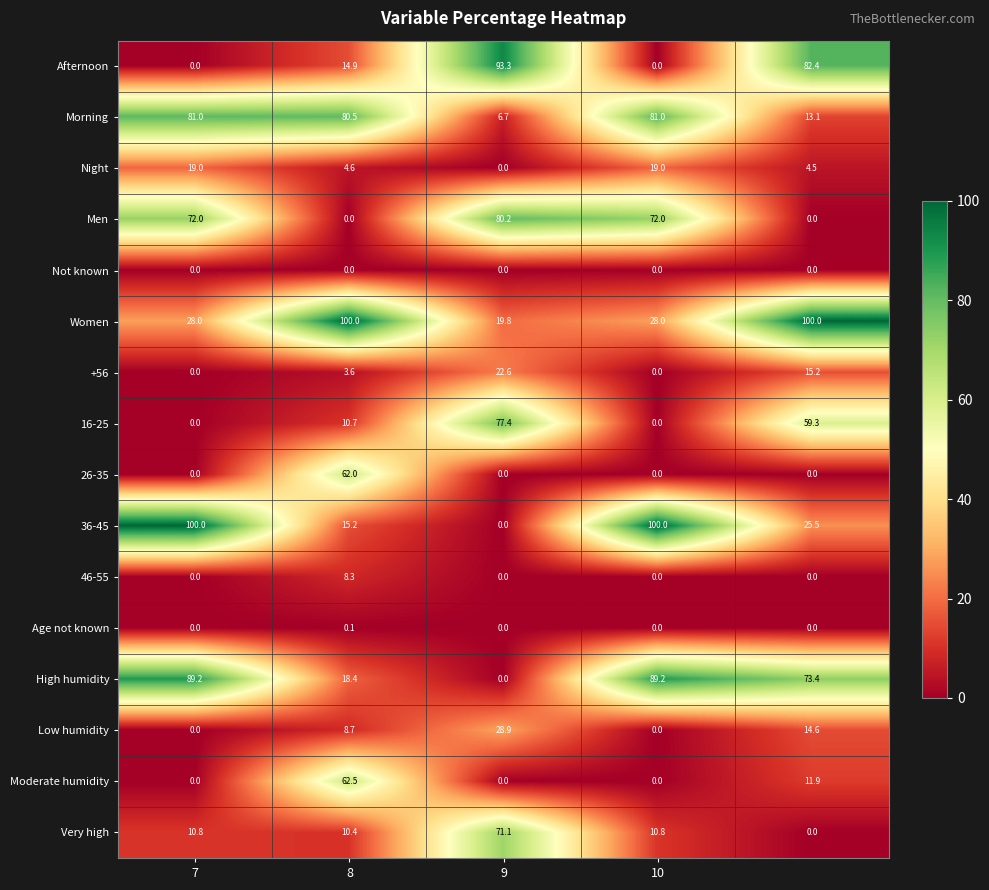

Which series has the largest range (max minus min)?

36-45